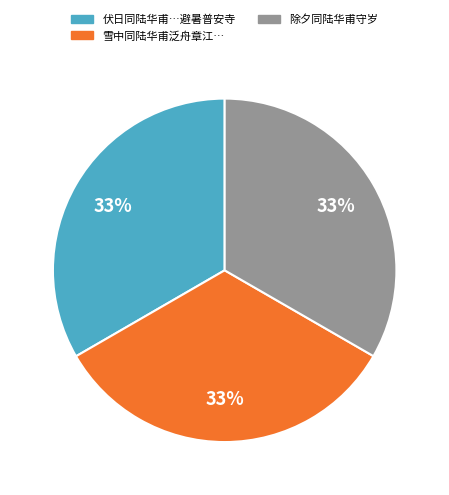

To the nearest percent, what is the average slice percentage?

33%